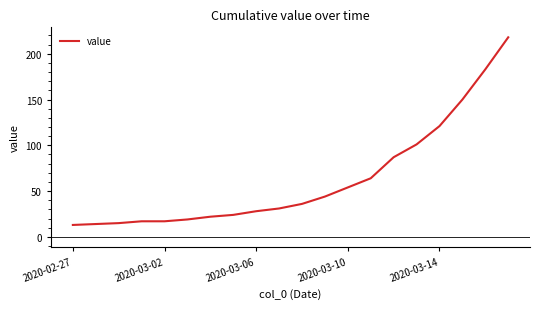

What is the minimum value shown in the chart?

13